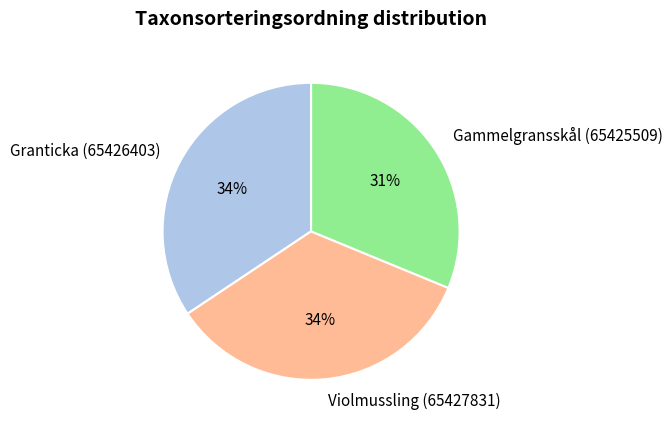

Count the number of slices in the pie.

3